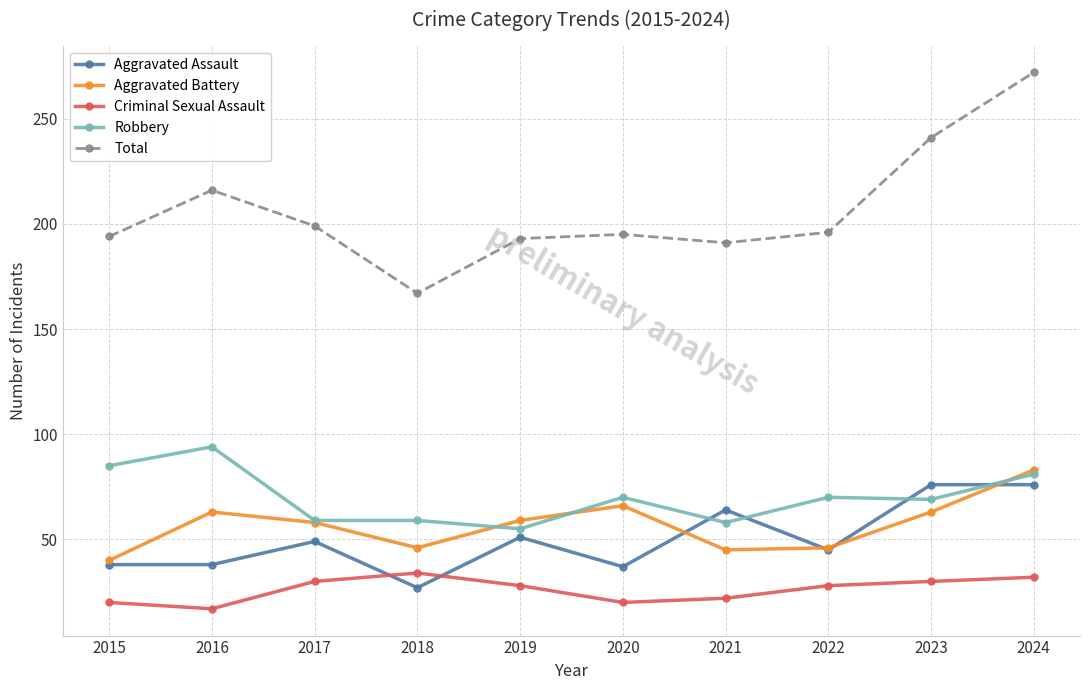

True or false: Robbery has a value of 139 at 2015.

False